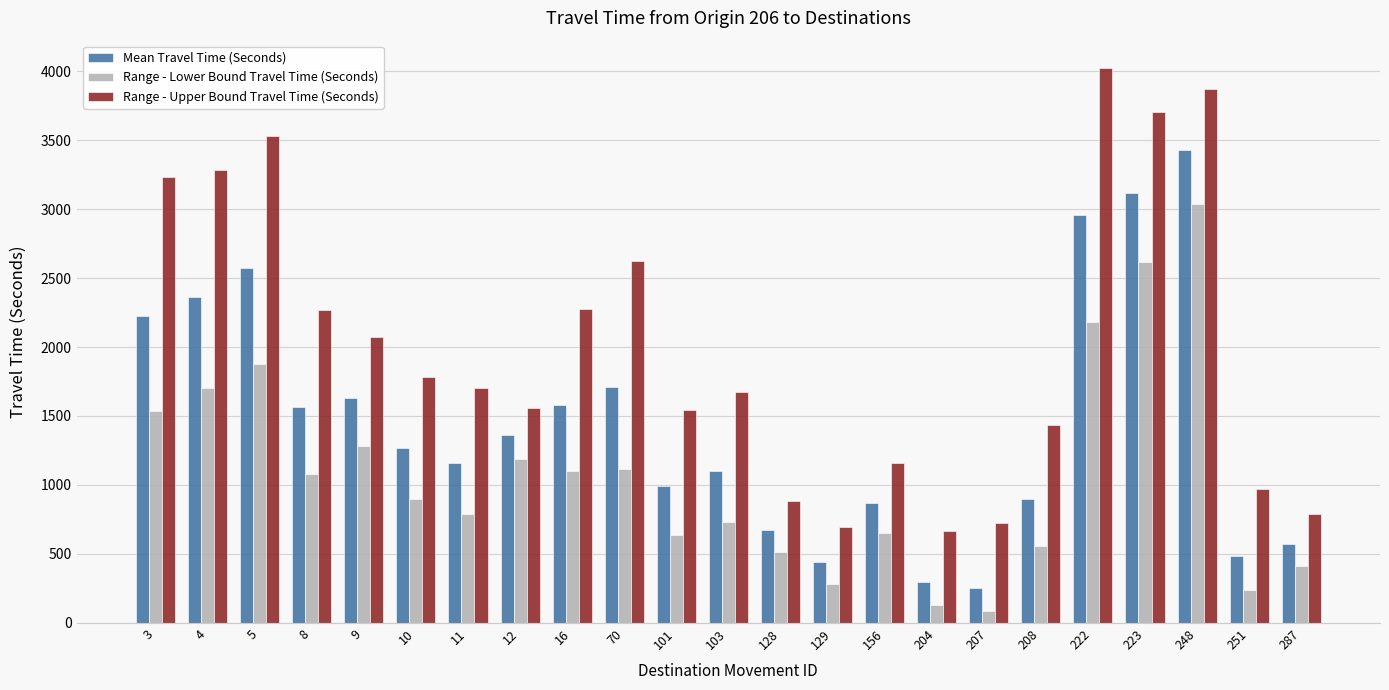

What is the spread (max minus min) of values at 5?

1657